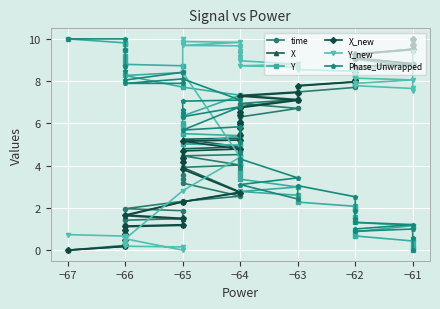

Between −65 and −61, which is larger?

−61